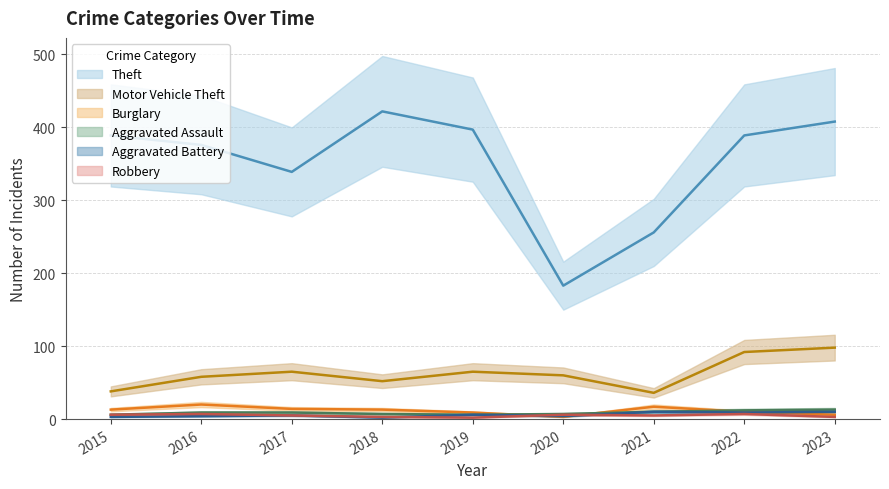

Reading right to left, what are all the values shown in this chart?

Aggravated Assault: 2023=13	2022=12	2021=10	2020=7	2019=6	2018=7	2017=9	2016=9	2015=6
Aggravated Battery: 2023=10	2022=9	2021=10	2020=4	2019=6	2018=2	2017=5	2016=4	2015=3
Burglary: 2023=6	2022=10	2021=17	2020=3	2019=9	2018=13	2017=14	2016=20	2015=13
Motor Vehicle Theft: 2023=98	2022=92	2021=36	2020=60	2019=65	2018=52	2017=65	2016=58	2015=38
Robbery: 2023=3	2022=7	2021=5	2020=6	2019=2	2018=3	2017=5	2016=7	2015=6
Theft: 2023=408	2022=389	2021=256	2020=183	2019=397	2018=422	2017=339	2016=376	2015=389